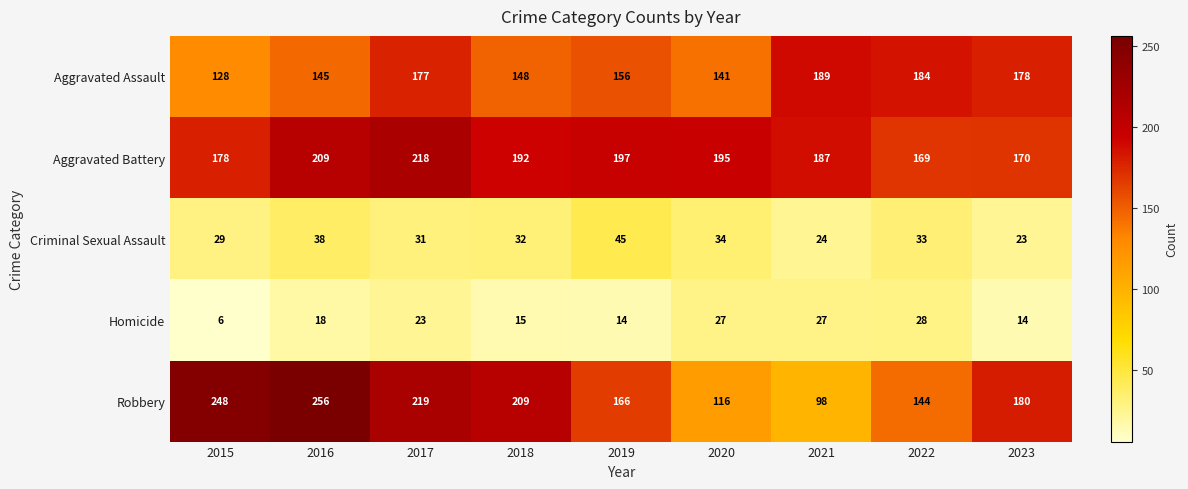

Rank the series at 2018 from lowest to highest value.

Homicide, Criminal Sexual Assault, Aggravated Assault, Aggravated Battery, Robbery